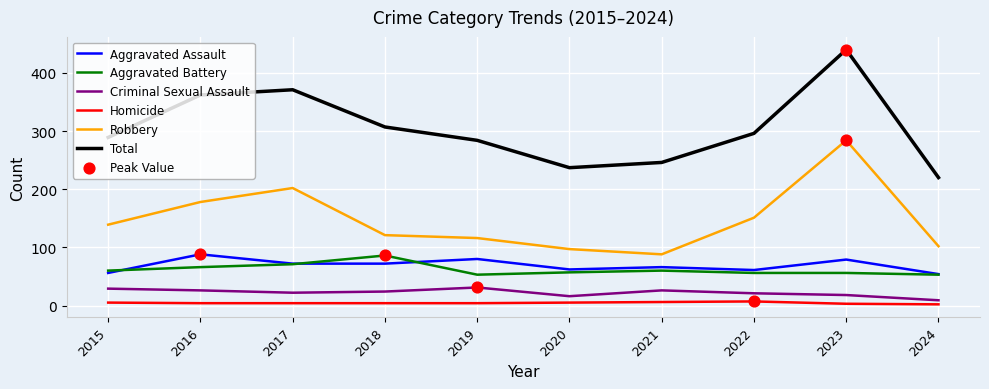

Which series has the largest total across all categories?

Total